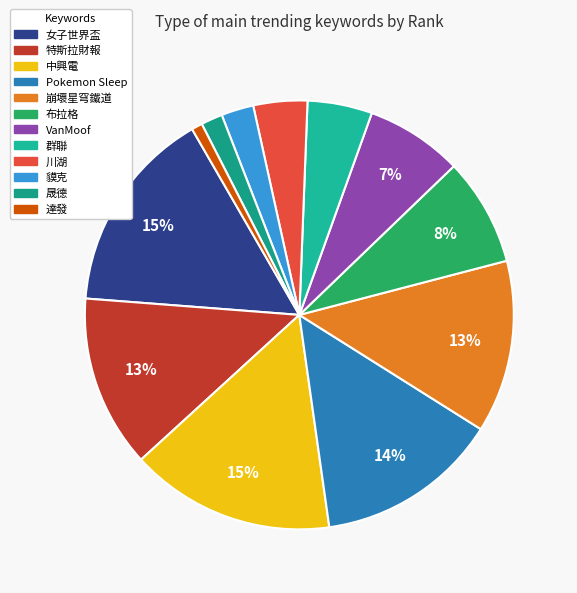

Is there a majority slice in this chart?

No